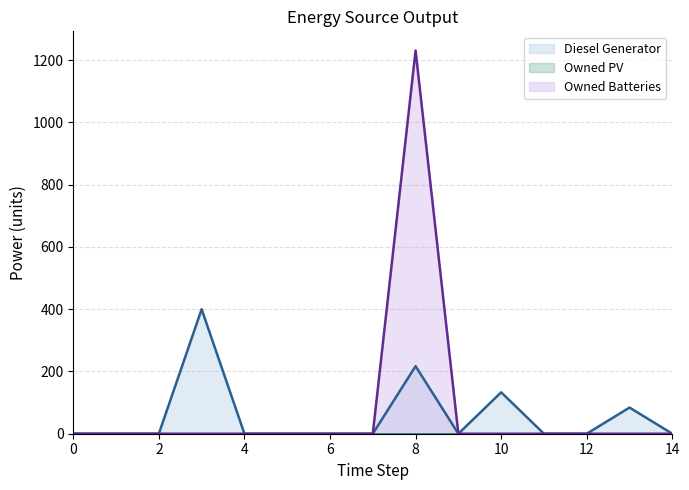

Which series has the largest total across all categories?

Owned Batteries